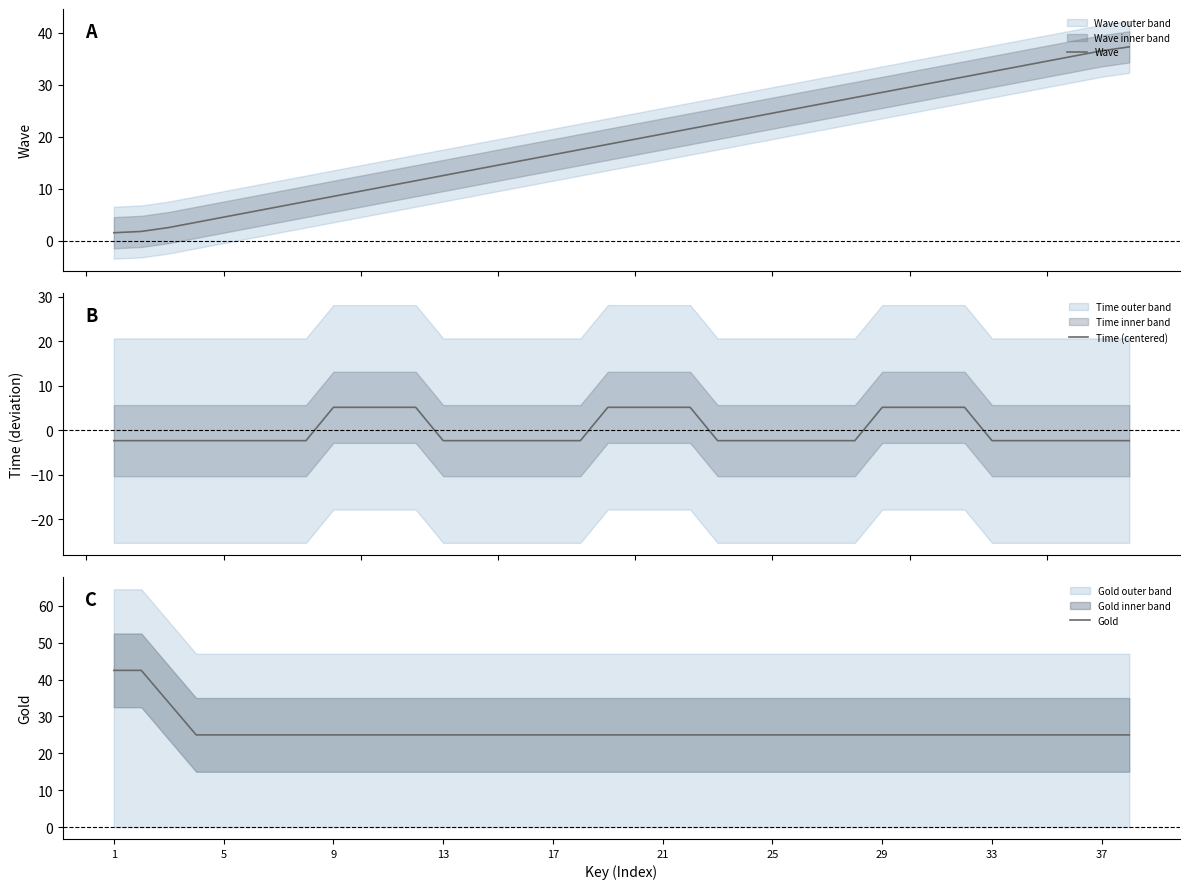

What is the maximum value for Time (centered)?

5.1